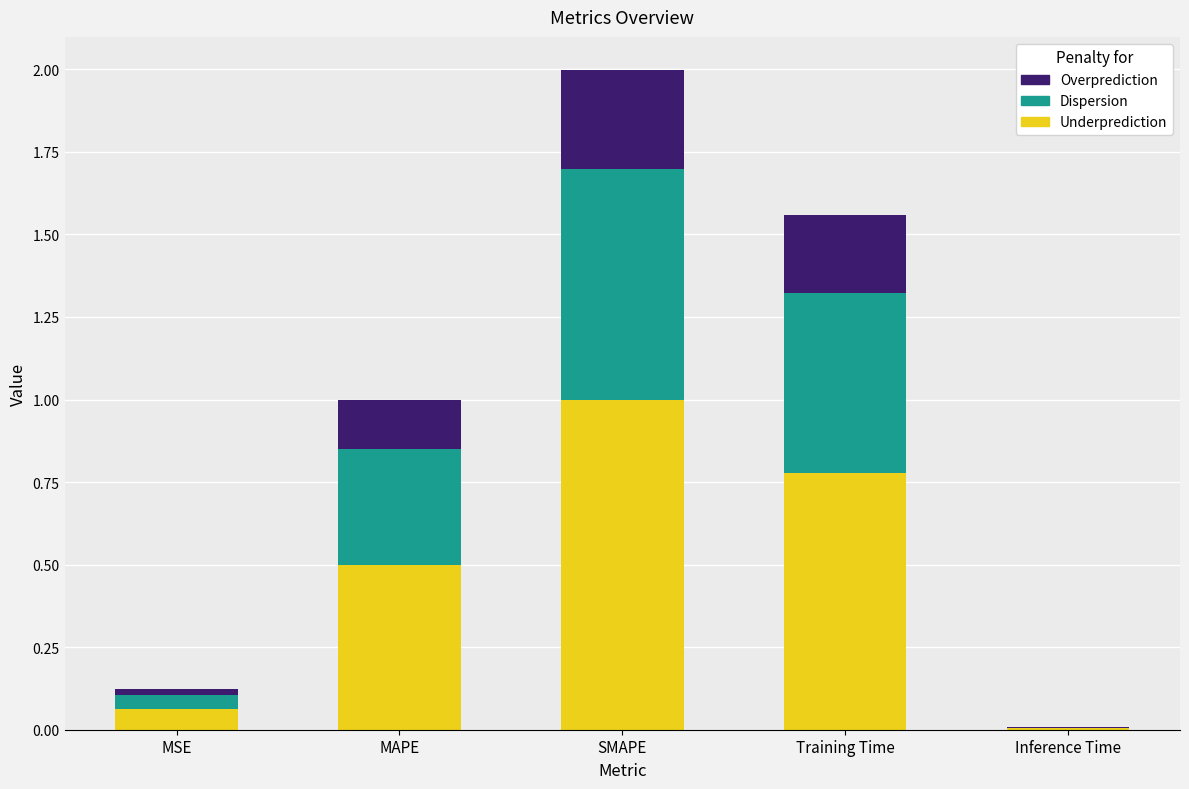

What is the difference between the Underprediction values at SMAPE and Inference Time?

1.0